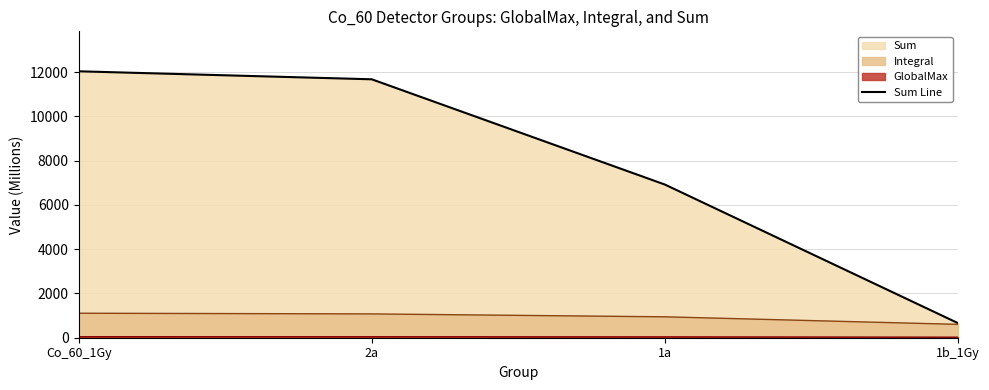

What is the difference between the values at 1a and Co_60_1Gy?

5118.7